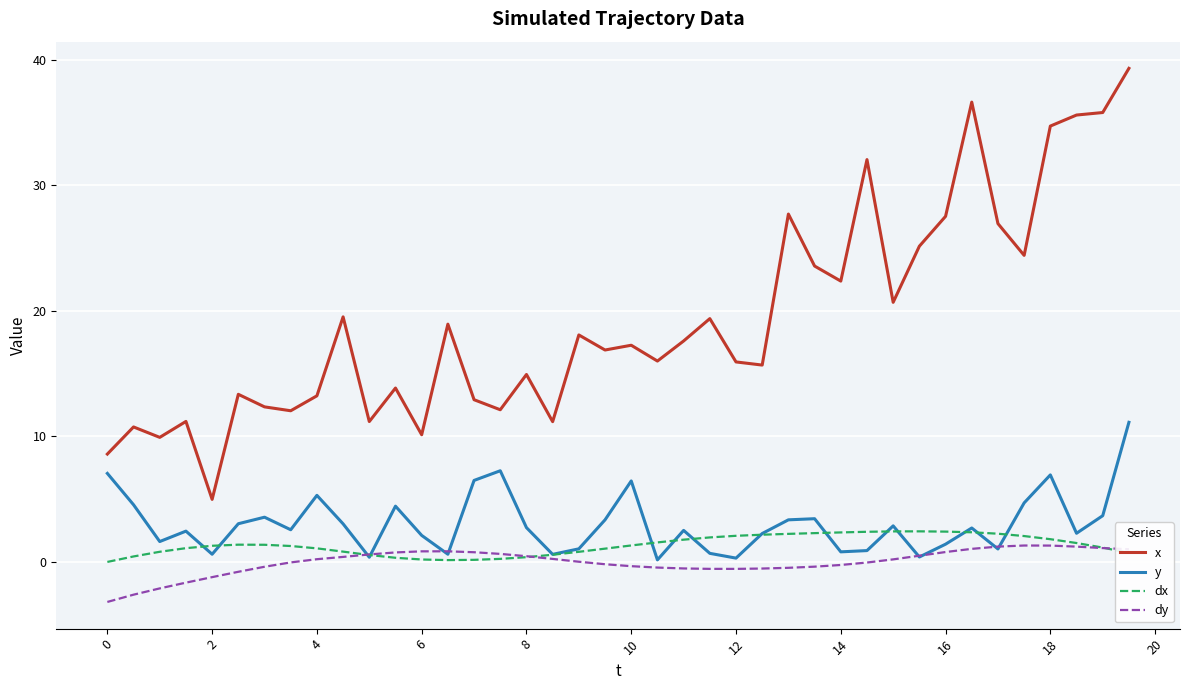

True or false: x and y cross at least once.

False